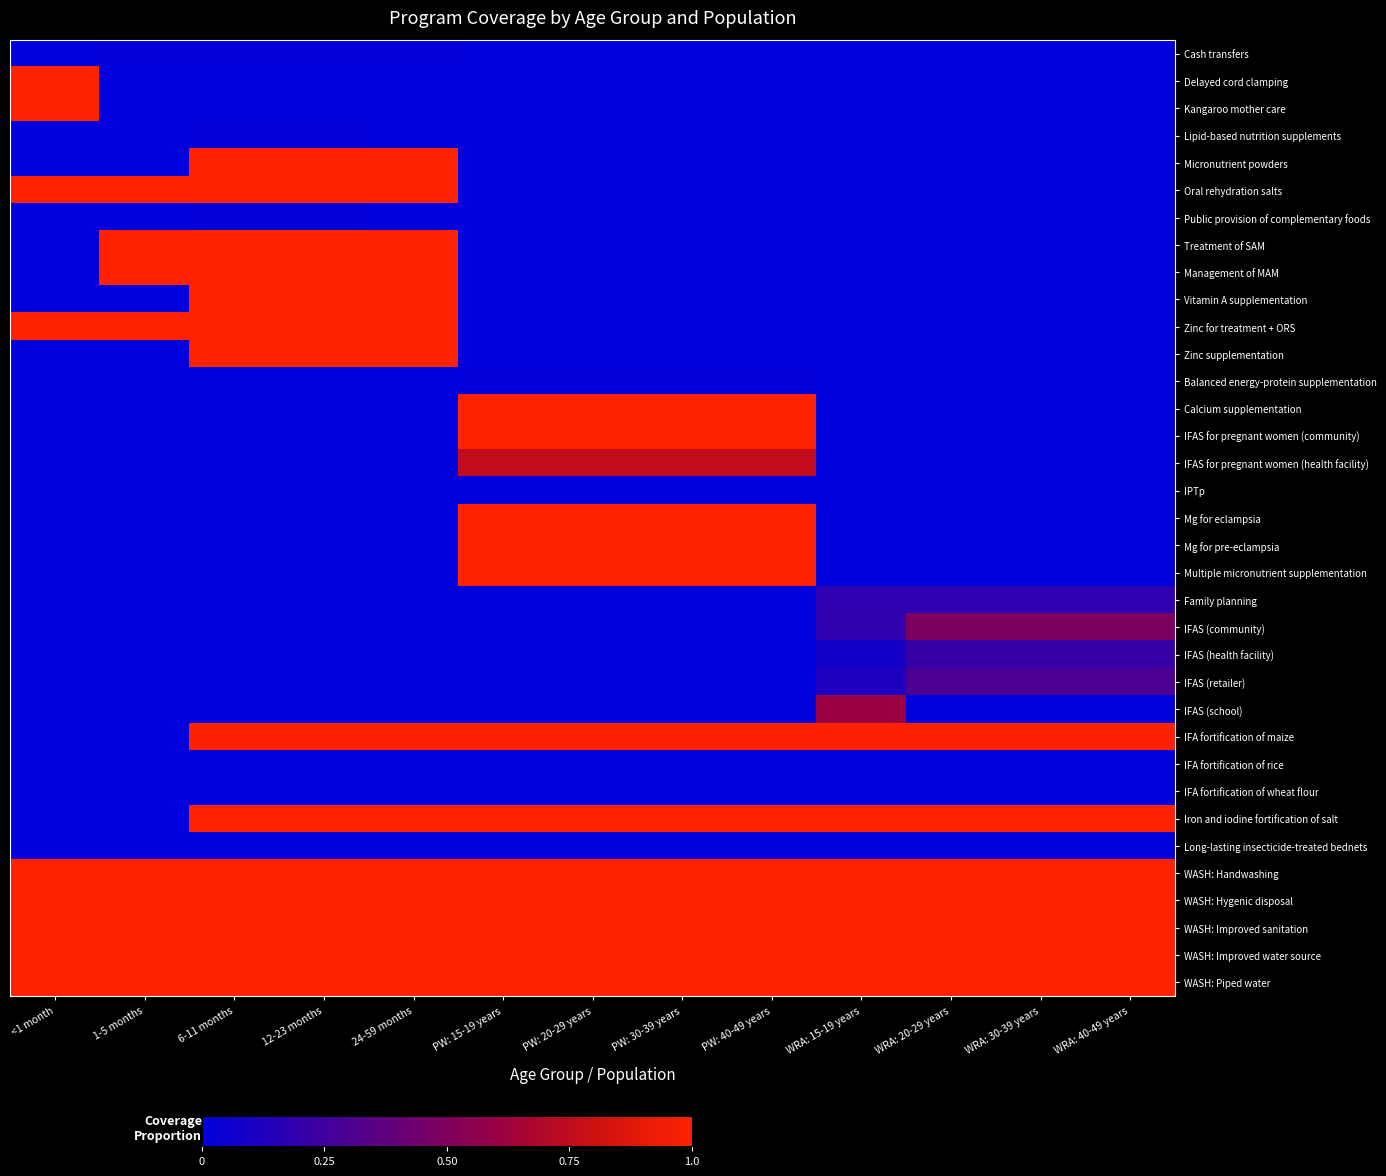

Which label corresponds to the largest value in the chart?

<1 month